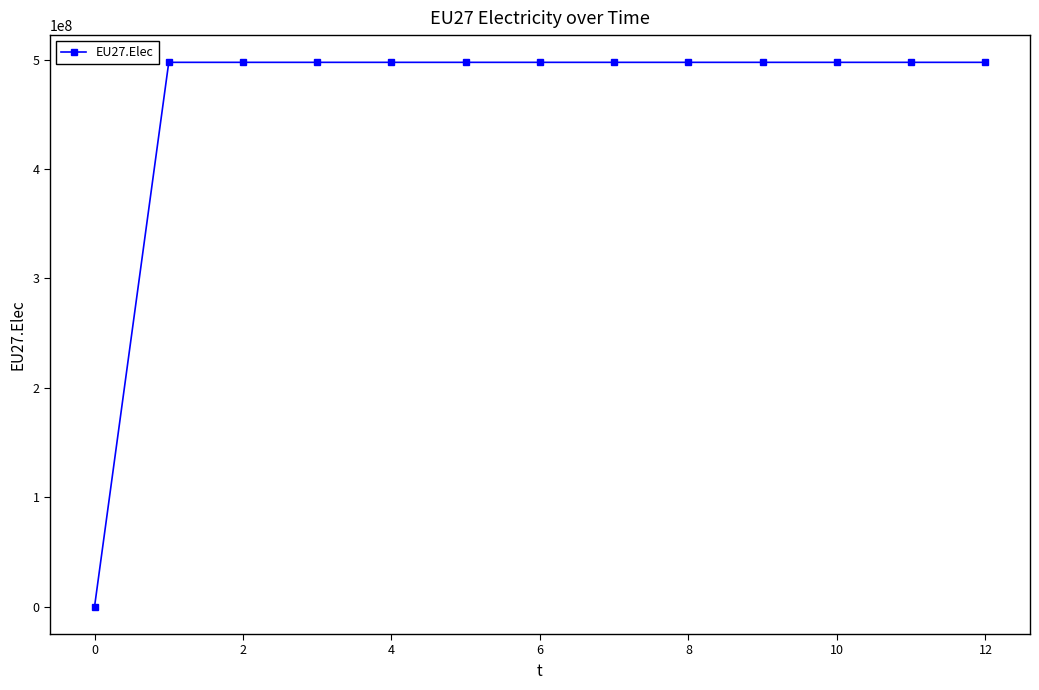

What is the greatest value displayed?

497416667